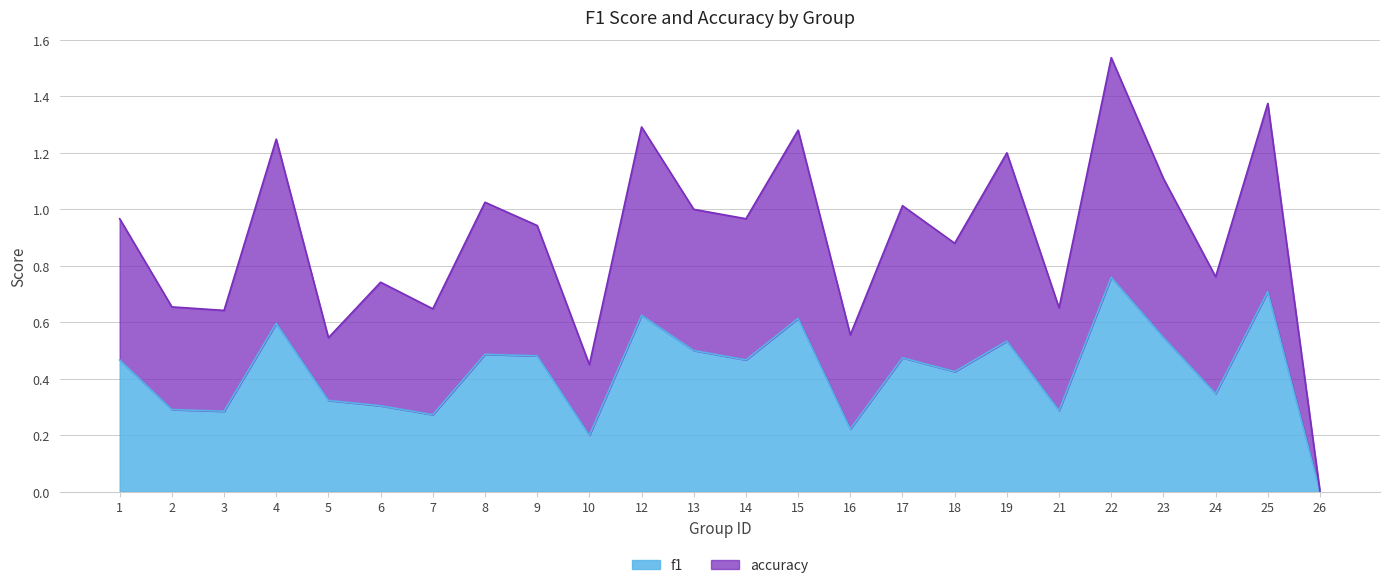

The f1 series shows 0.5 at 1. True or false?

True